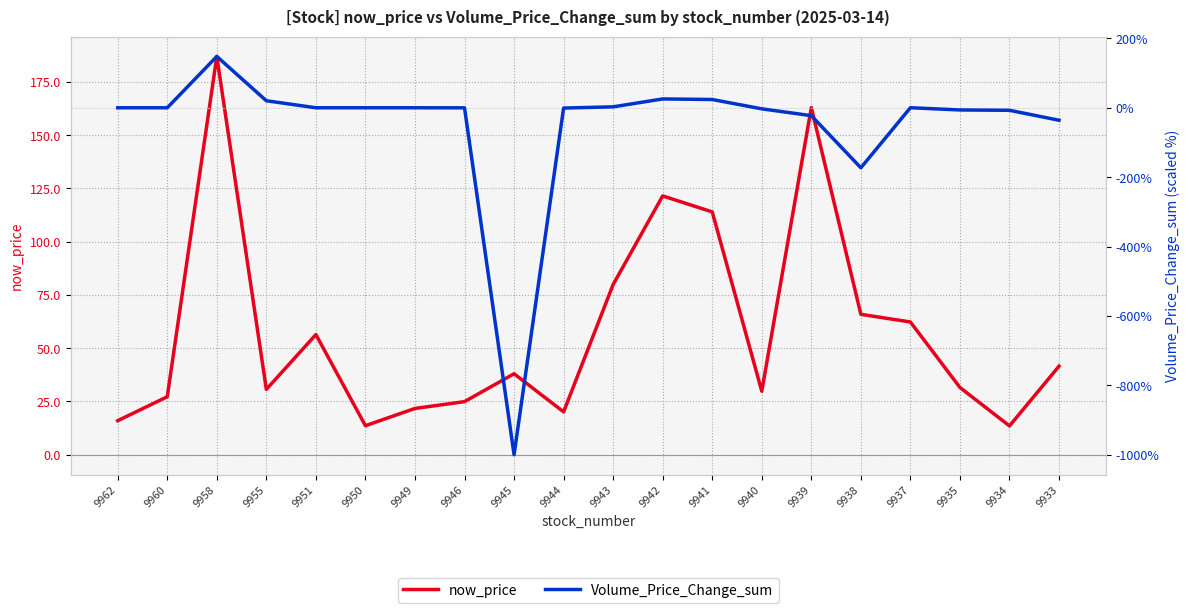

How many values in Volume_Price_Change_sum are above zero?

7